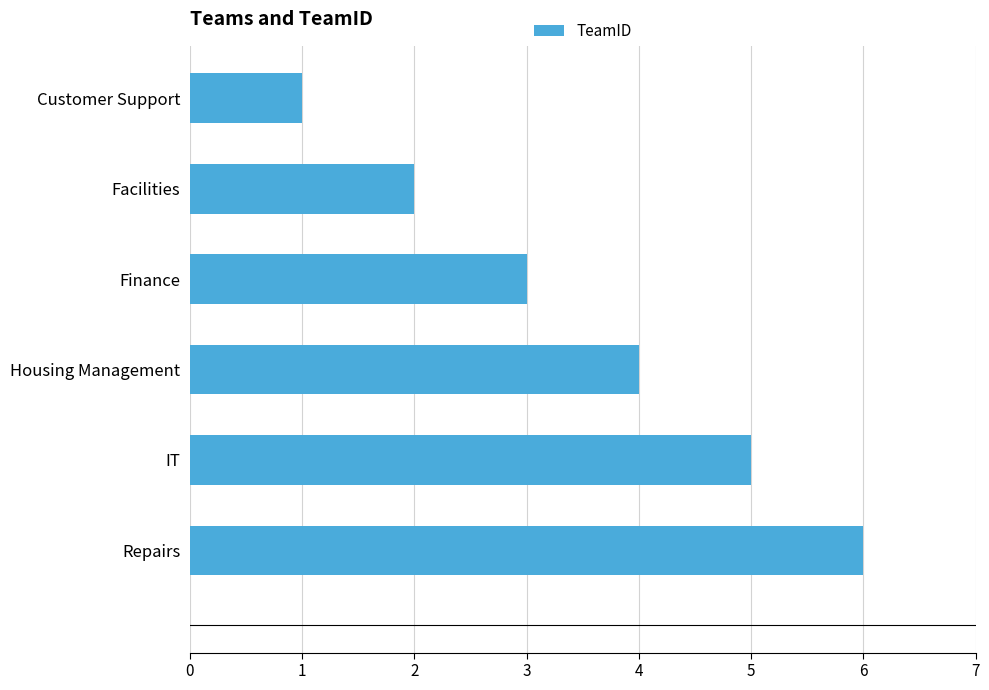

Does the chart contain stacked bars?

No